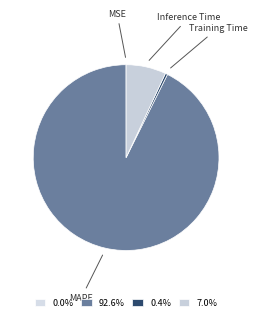

Is the sum of MAPE and Training Time greater than half?

Yes